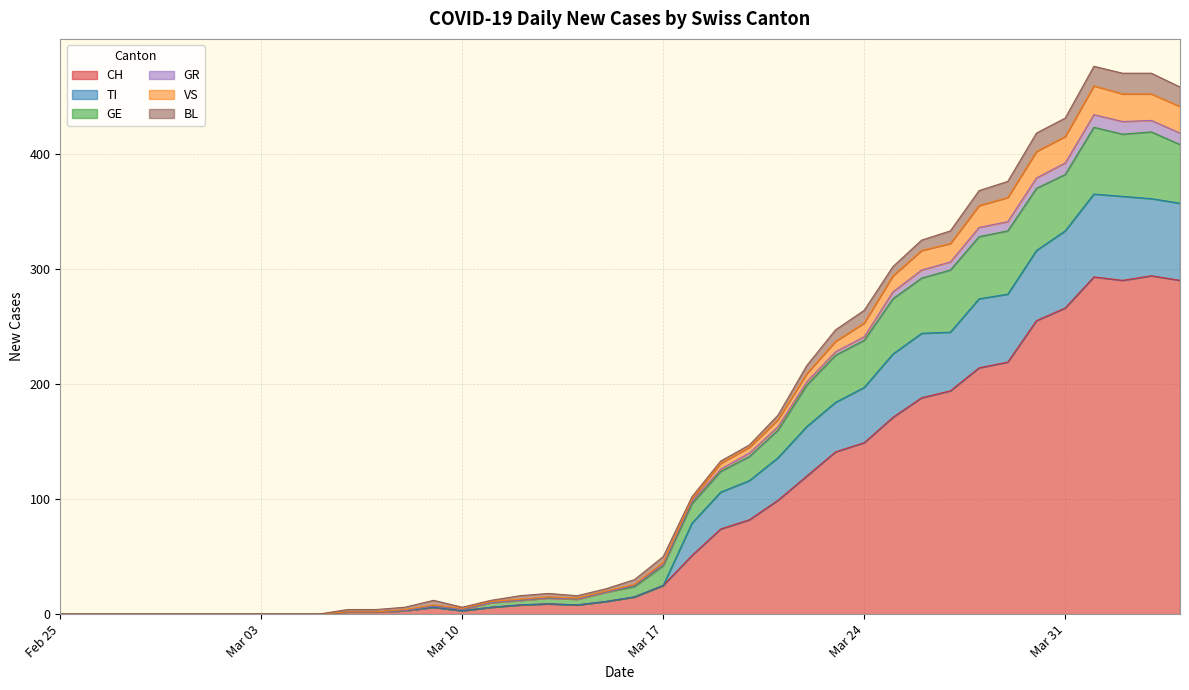

What is the maximum value for CH?

294